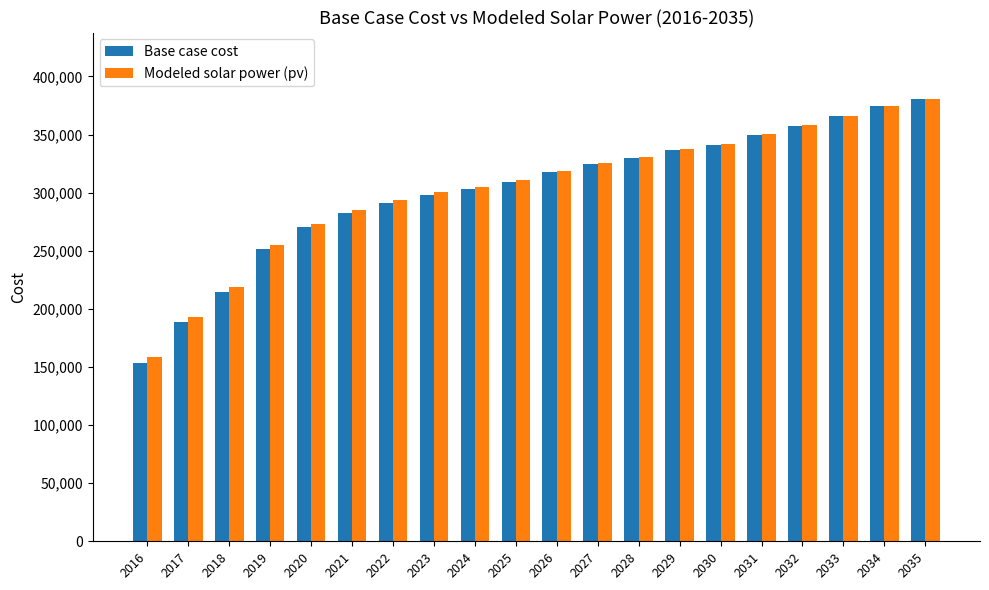

Is it true that Base case cost equals 317421.9 at 2026?

True